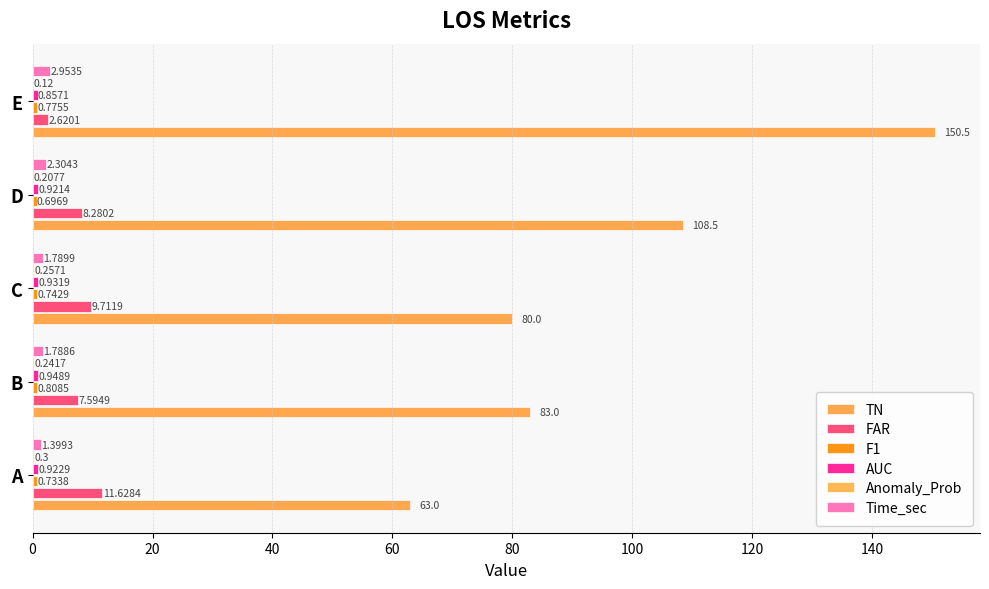

What is the value of the TN bar at the 2nd from the left?

83.0